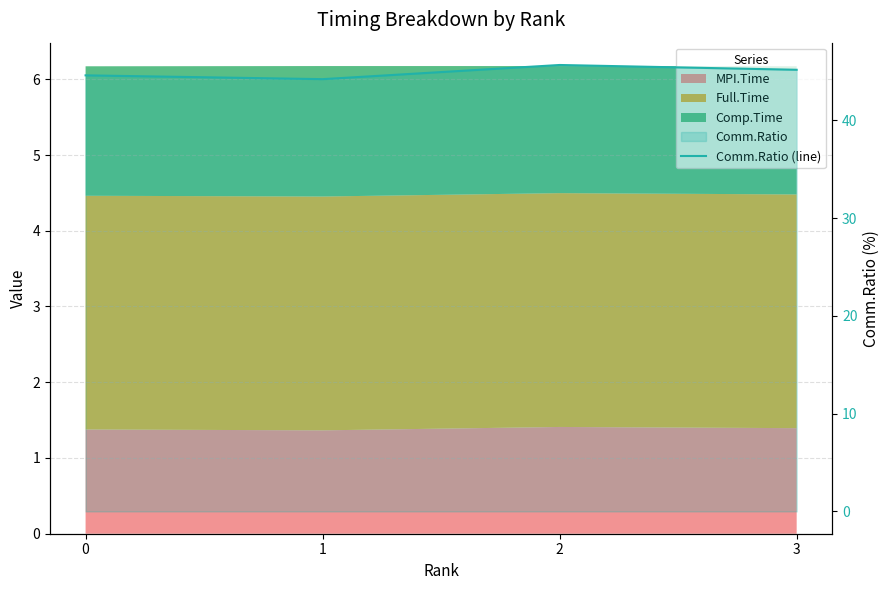

Which category has the highest value across all series?

2